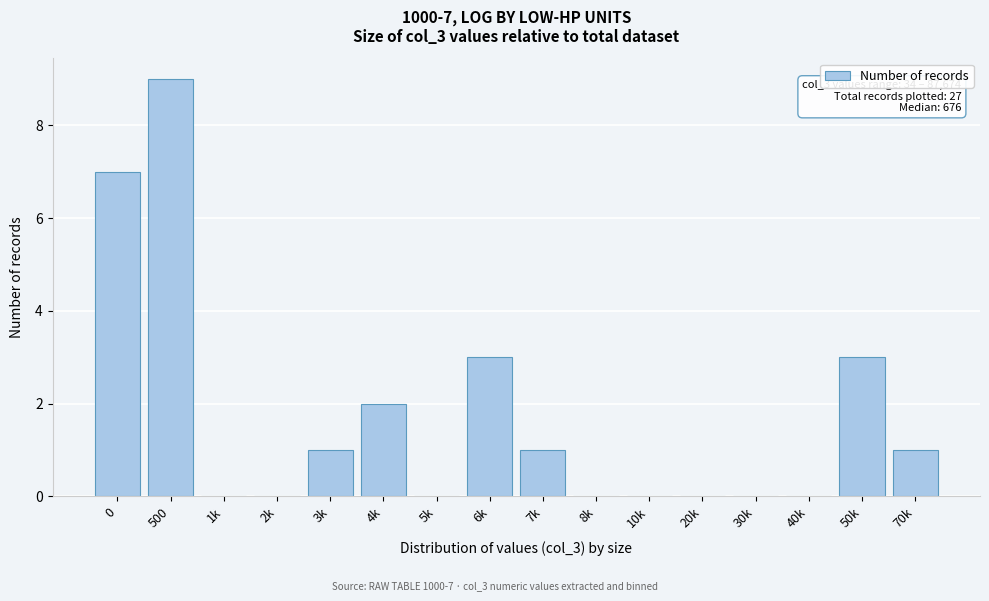

Reading left to right, list all the values displayed in this chart.

0=7	500=9	1k=0	2k=0	3k=1	4k=2	5k=0	6k=3	7k=1	8k=0	10k=0	20k=0	30k=0	40k=0	50k=3	70k=1